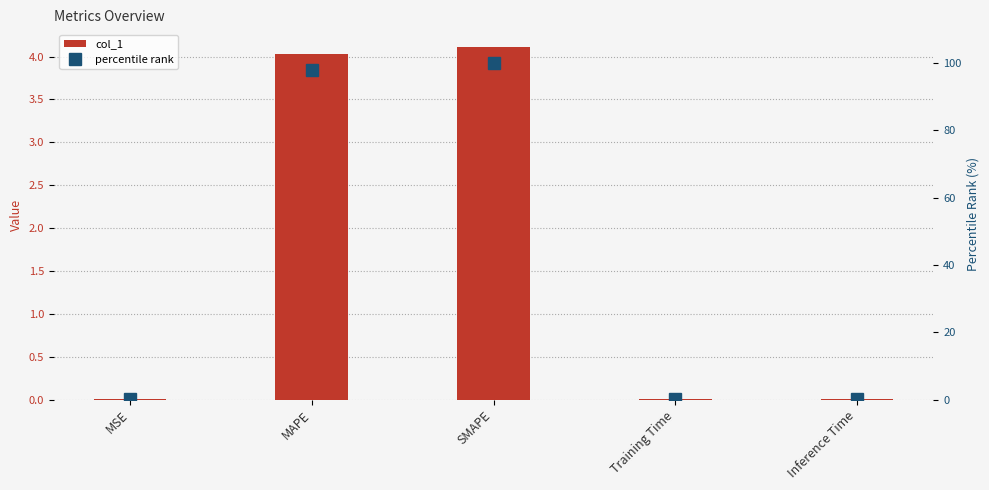

What are all the series names shown in the legend?

col_1, percentile rank